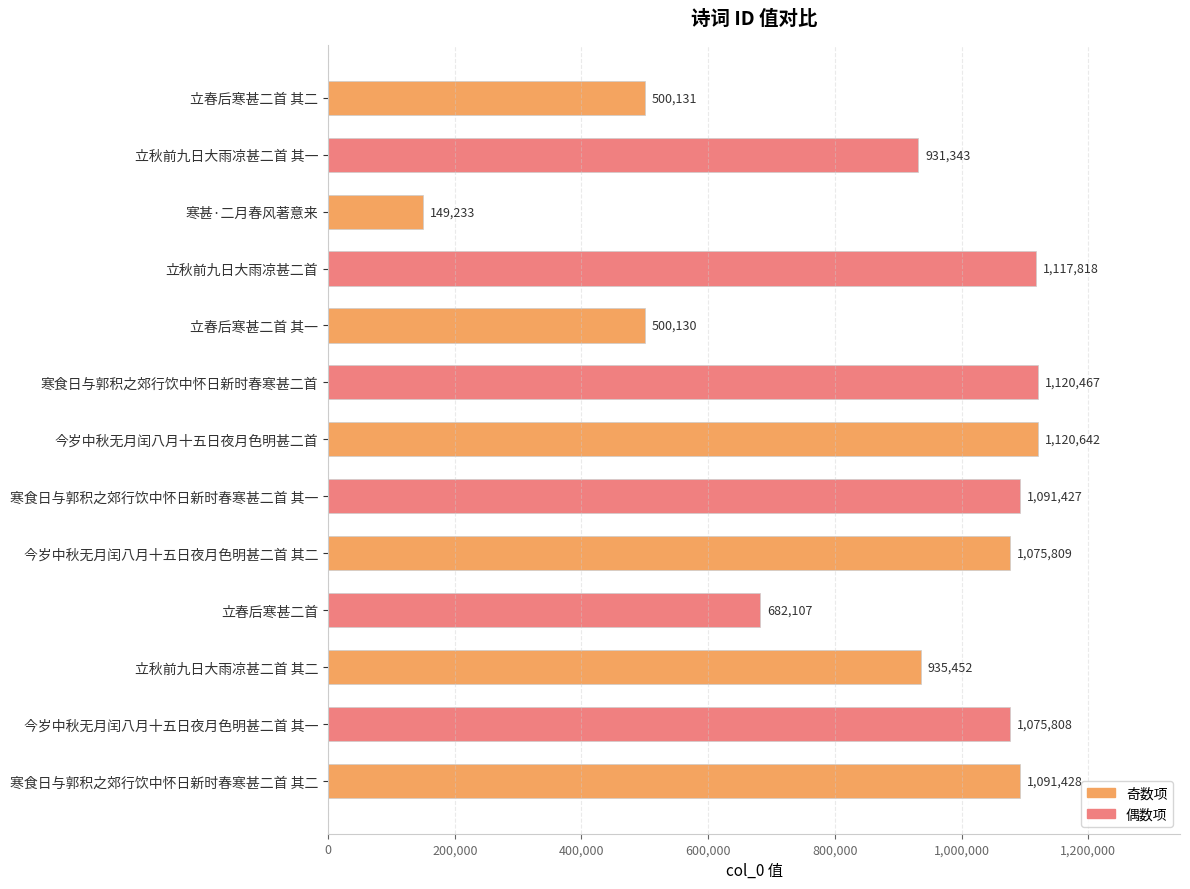

What is the average value?

876292